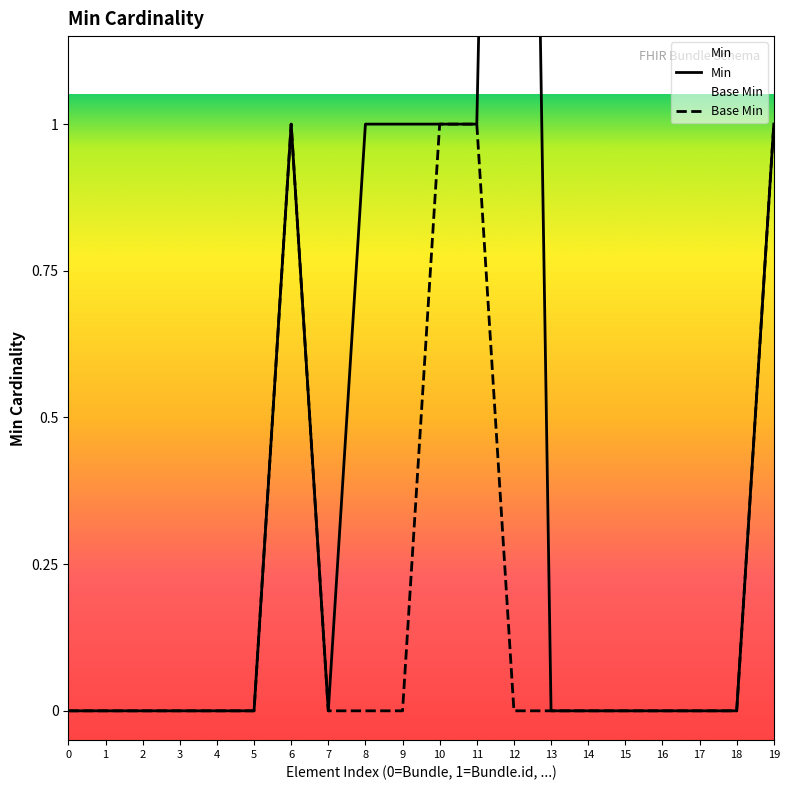

What are all the series names shown in the legend?

Min, Base Min